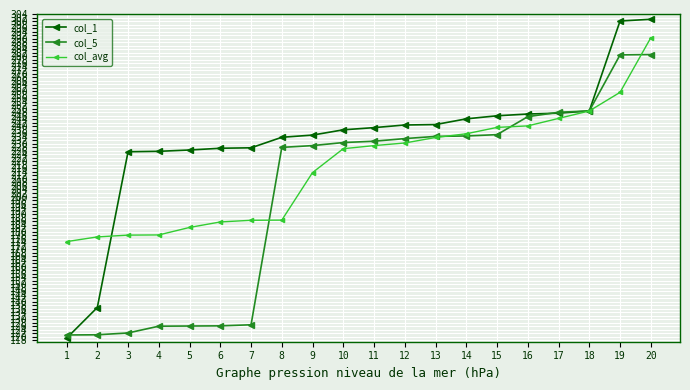

Rank the series by their average value, from lowest to highest.

col_5, col_avg, col_1